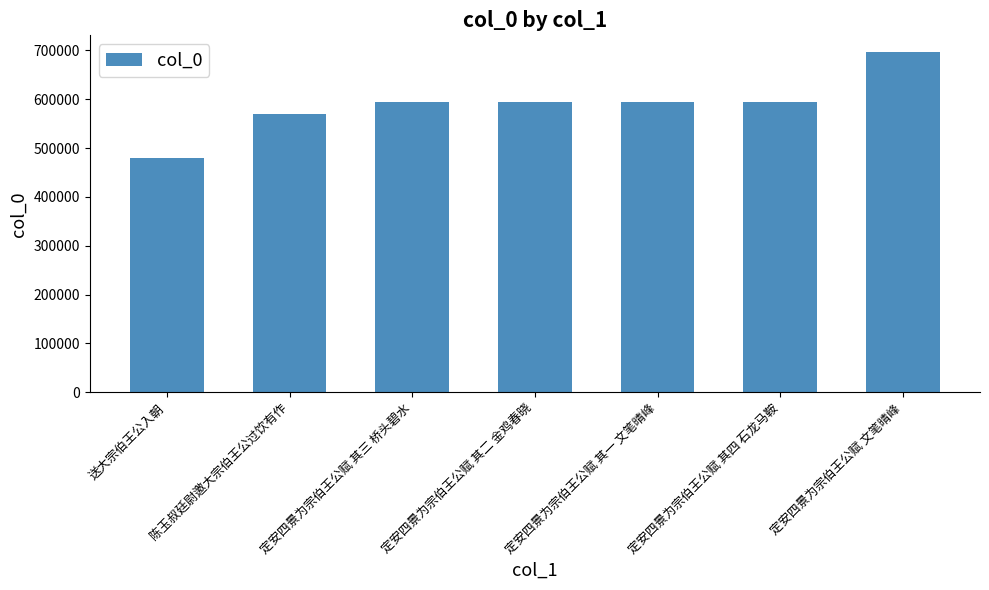

What is the greatest value displayed?

695962